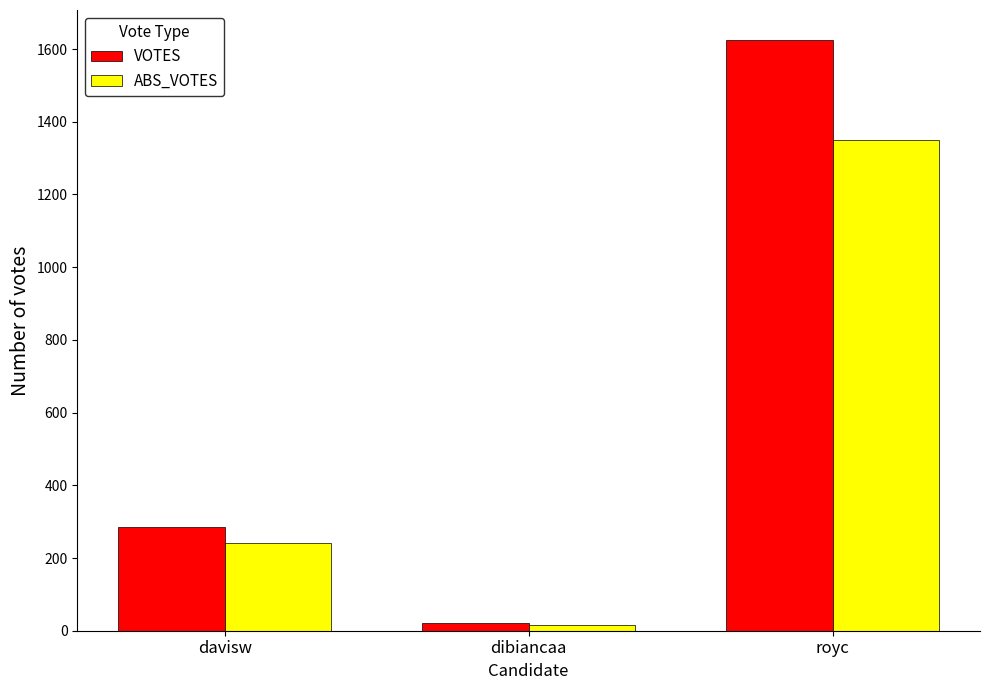

Reading left to right, extract all data points from this chart.

VOTES: davisw=286	dibiancaa=21	royc=1626
ABS_VOTES: davisw=241	dibiancaa=17	royc=1350